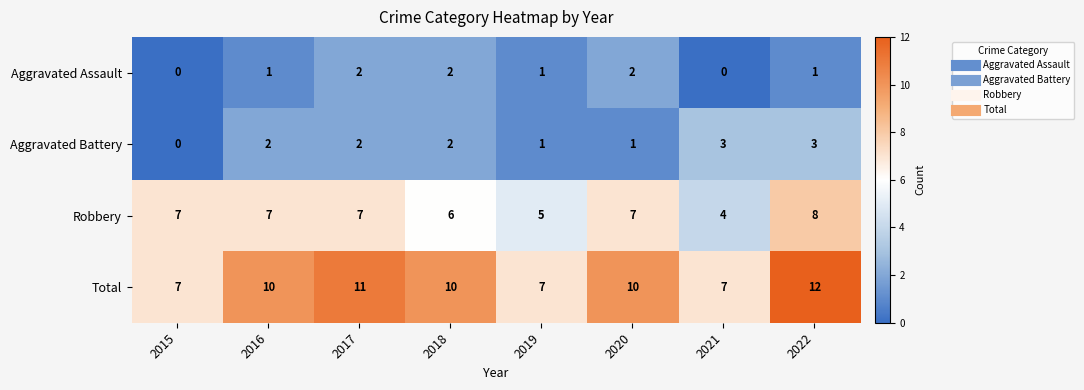

How many series are shown in this chart?

4